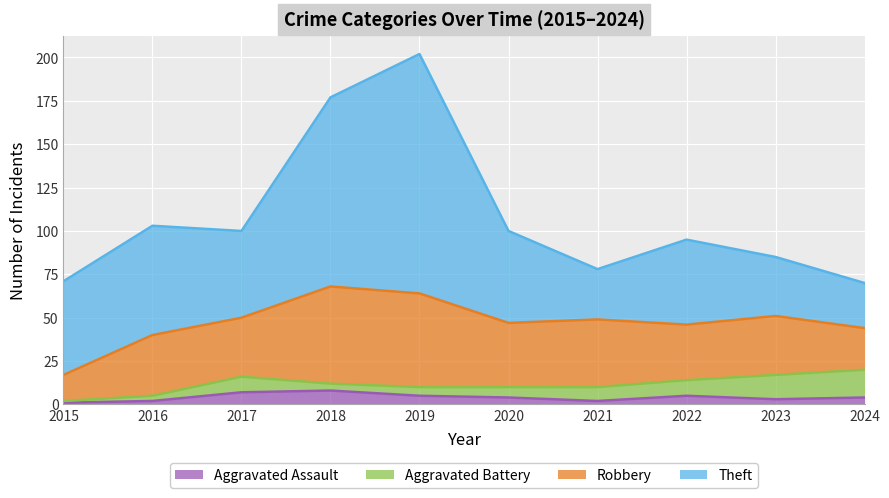

Which label corresponds to the largest value in the chart?

2019